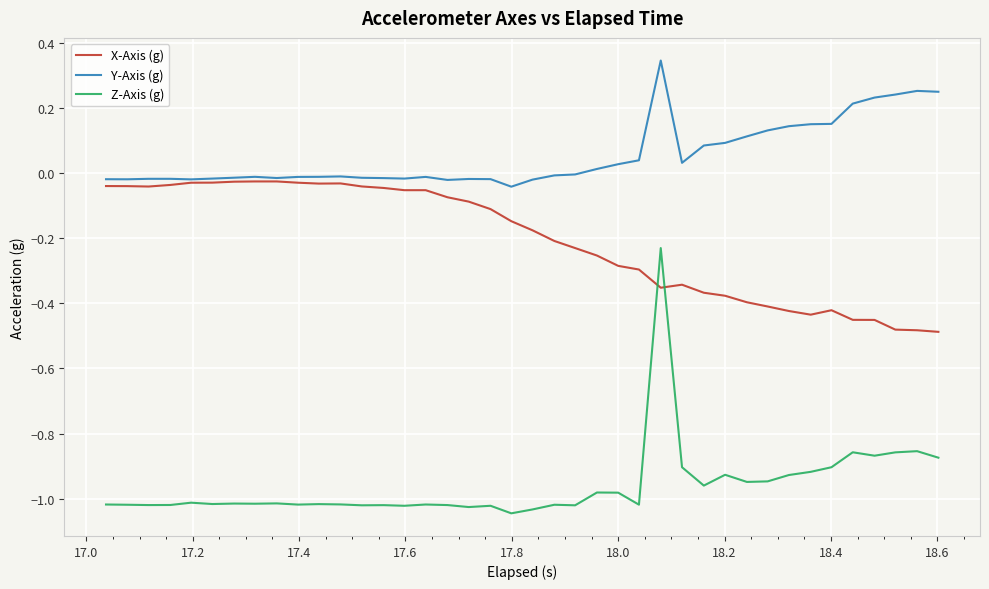

What is the difference between the maximum and minimum values in the X-Axis (g) series?

0.5